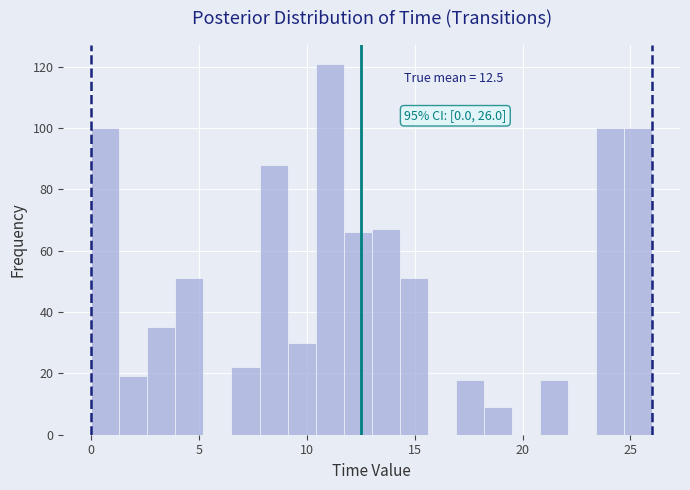

Read against the x-axis, roughly where is the centre of the tallest bar?

11.0